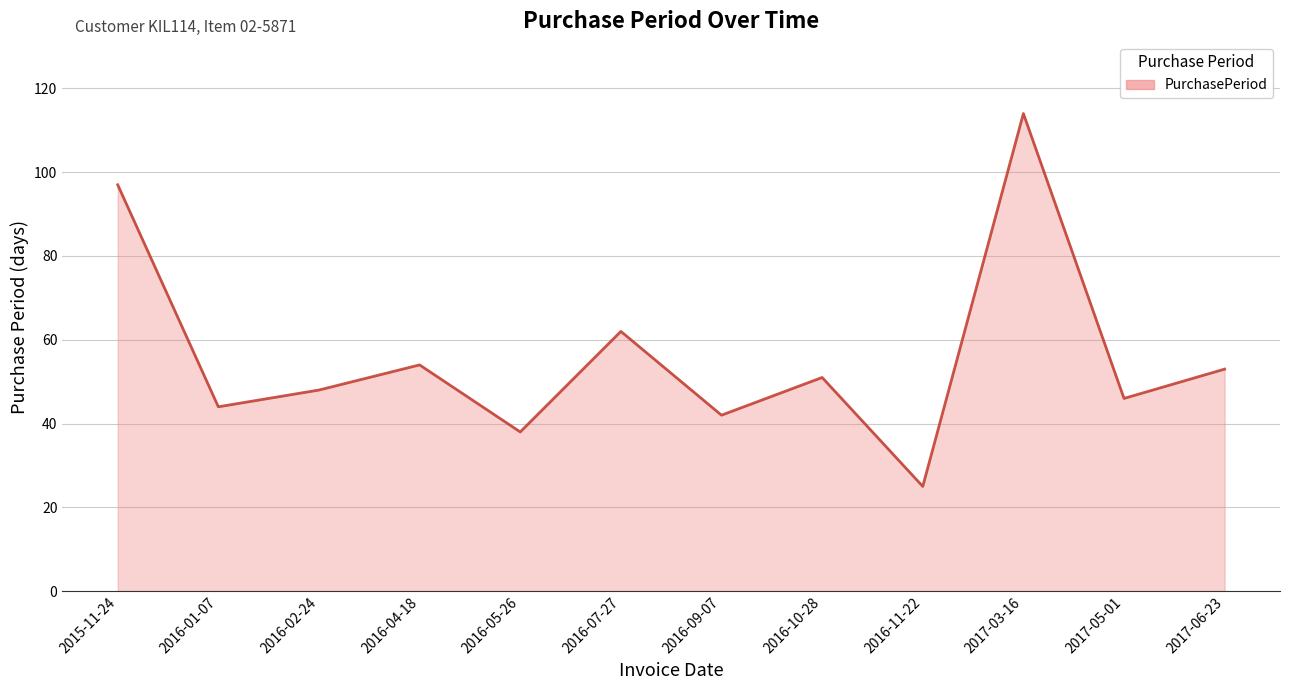

Which label corresponds to the smallest value in the chart?

2016-11-22